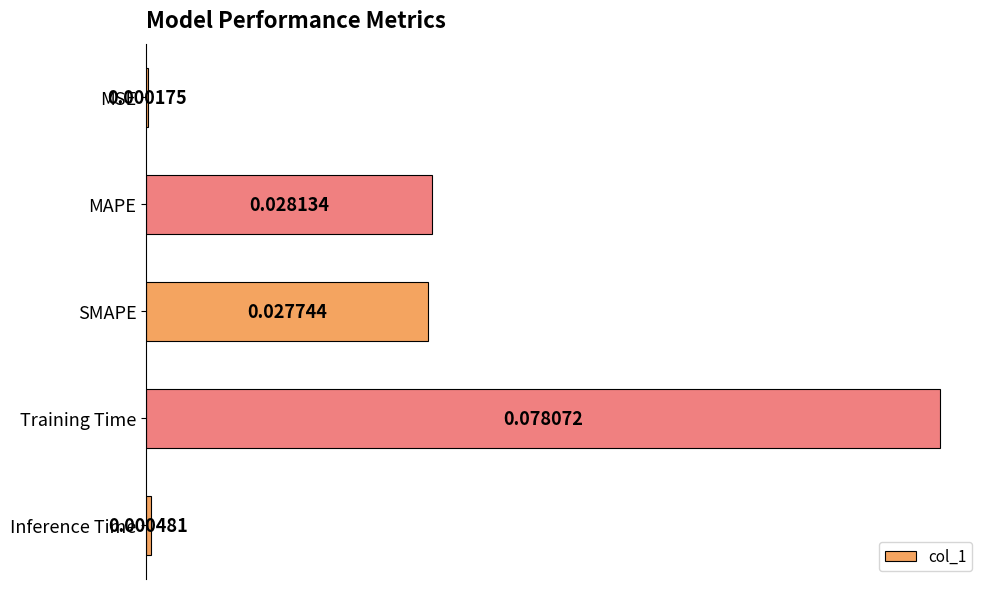

Which category has the highest value across all series?

Training Time